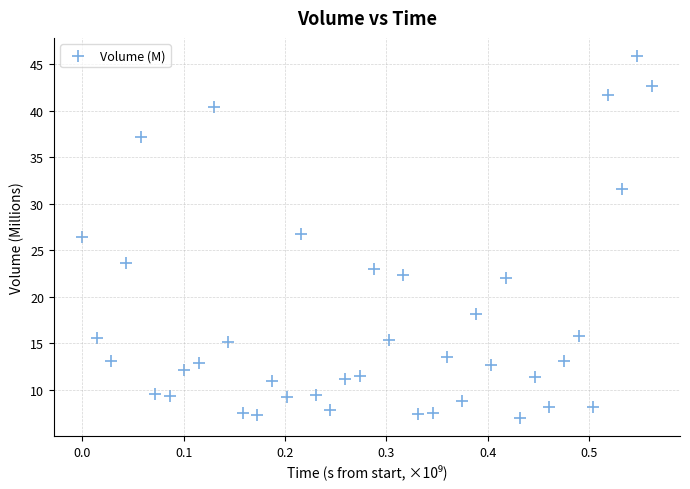

What is the range of X values (max minus min)?

0.6